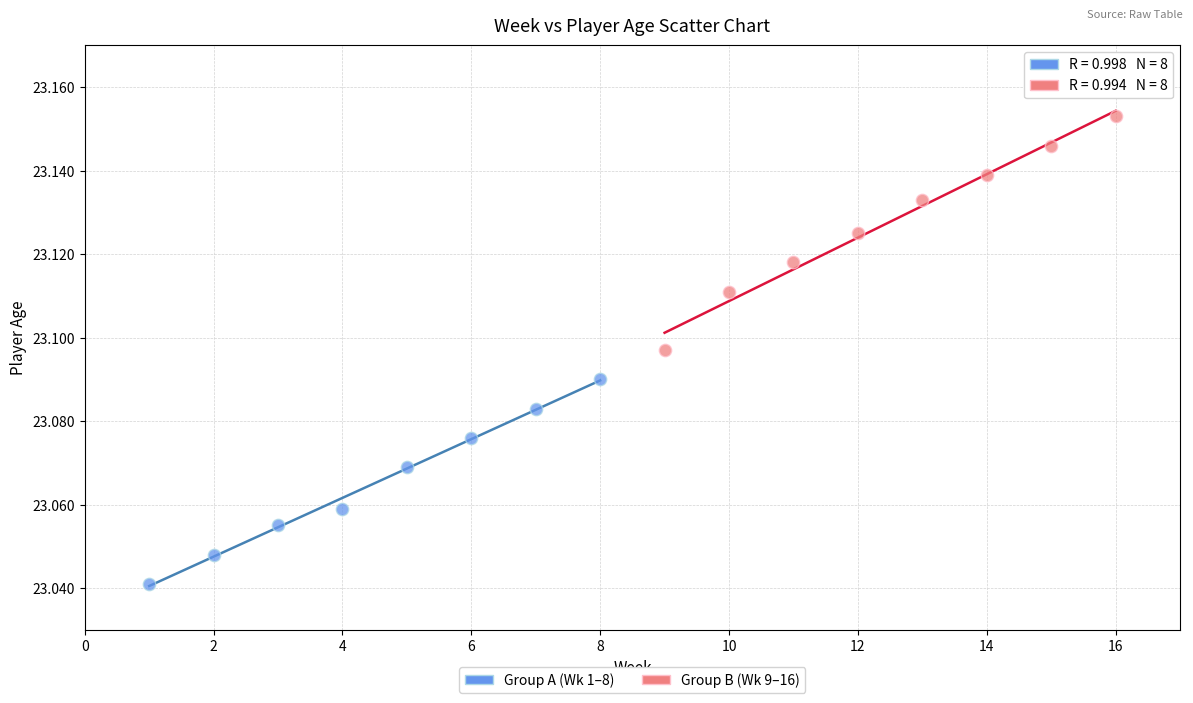

Which series has the widest spread of Y values?

Group B (Wk 9–16)